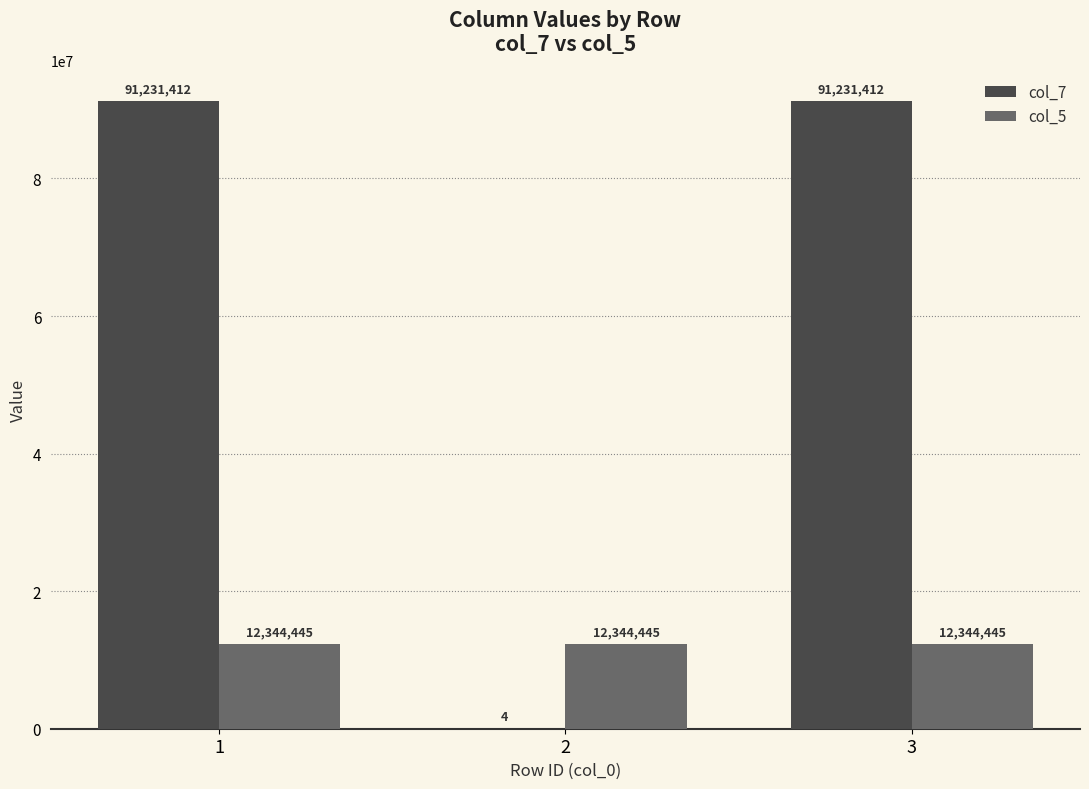

How many groups of bars are there?

3